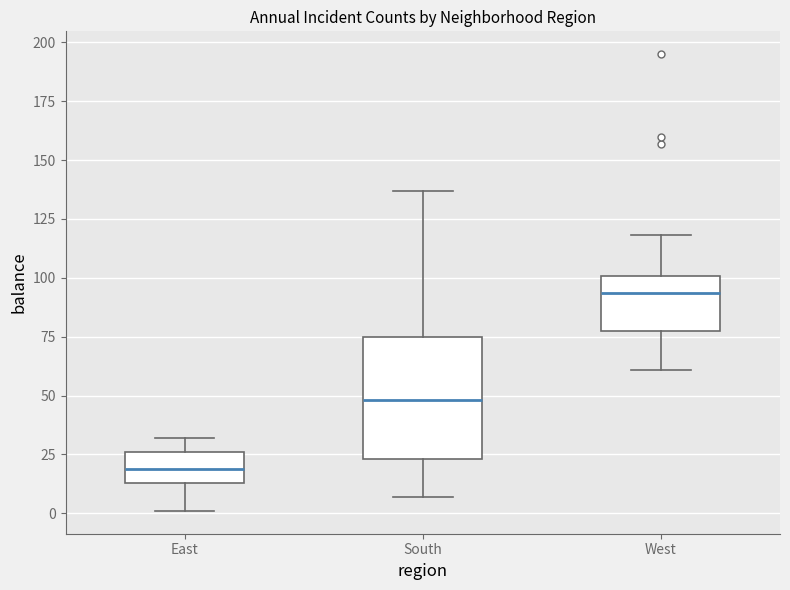

Reading left to right, transcribe this box plot: for each box, give where its median line is, the range the box spans, and where its two whiskers end, as read against the y-axis. The values are not printed on the chart, so give them approximately, as read against the axis.

East: median 20, box 15 to 25, whiskers 0 to 30
South: median 50, box 25 to 75, whiskers 5 to 135
West: median 95, box 75 to 100, whiskers 60 to 120